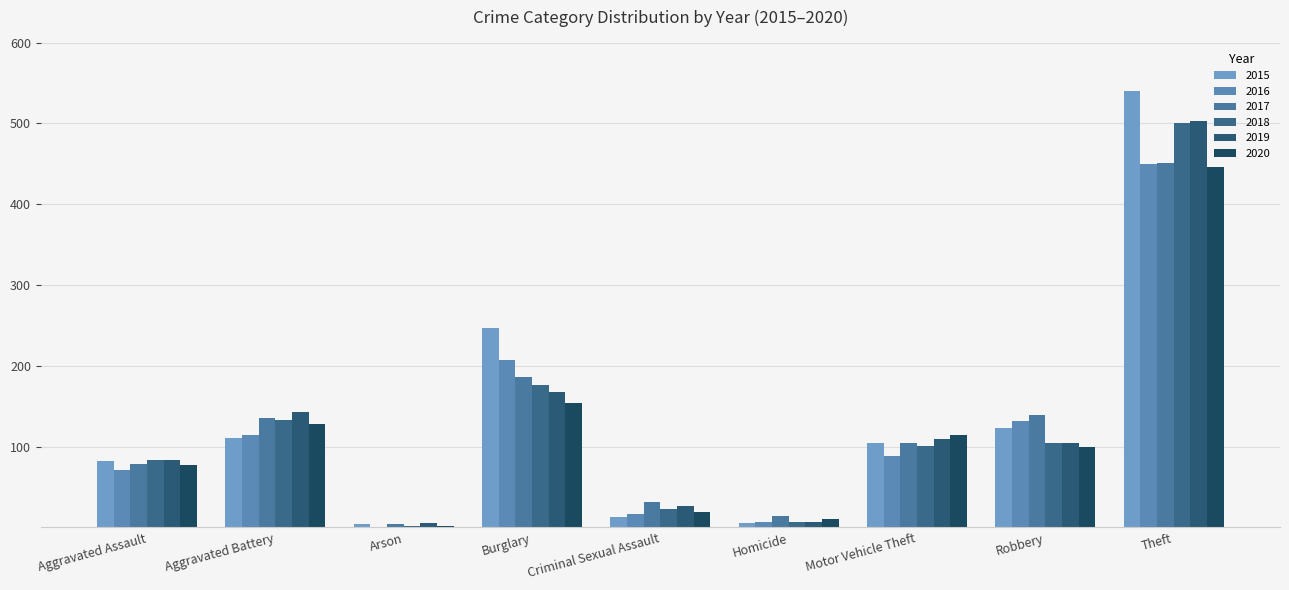

Between Criminal Sexual Assault and Aggravated Assault, which is larger?

Aggravated Assault